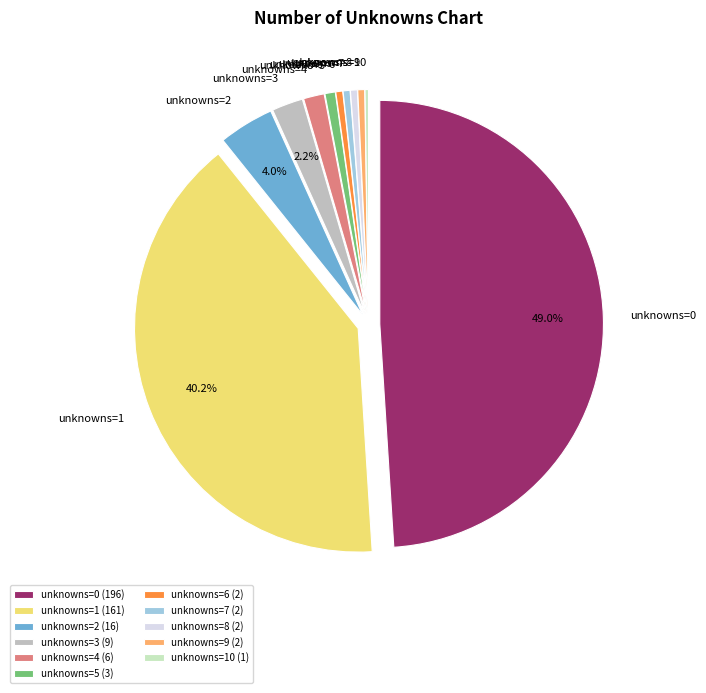

Do unknowns=7 and unknowns=3 together represent more than half of the pie?

No